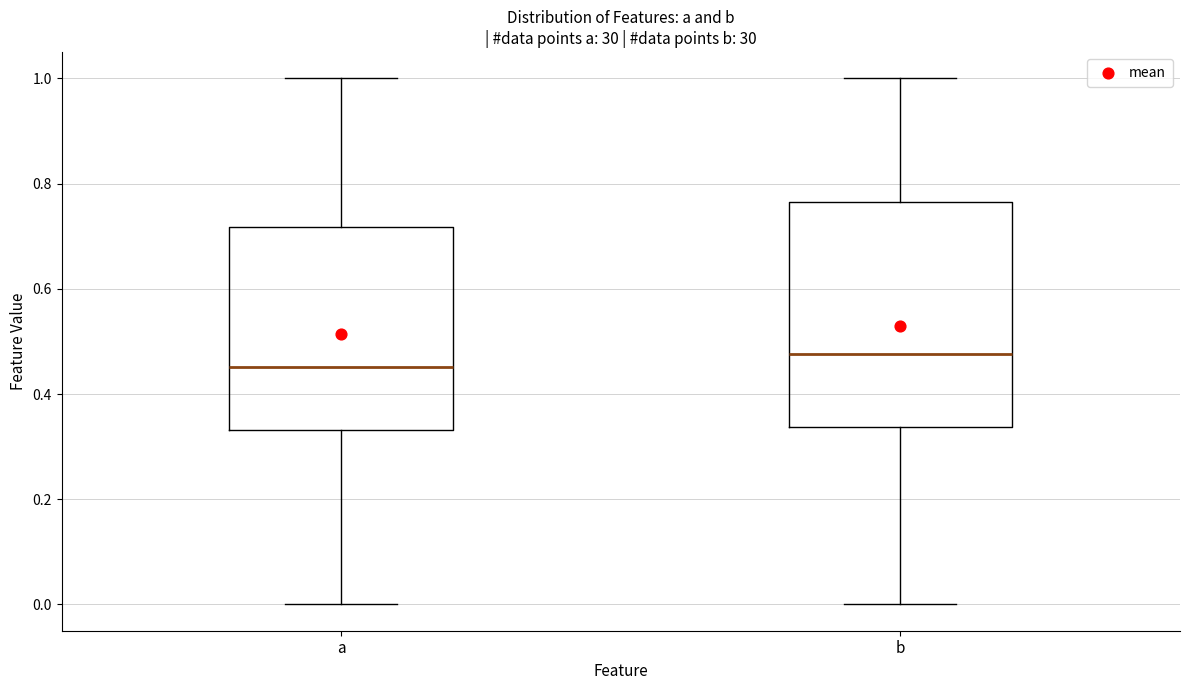

Which box is the tallest, from its lower edge to its upper edge?

b